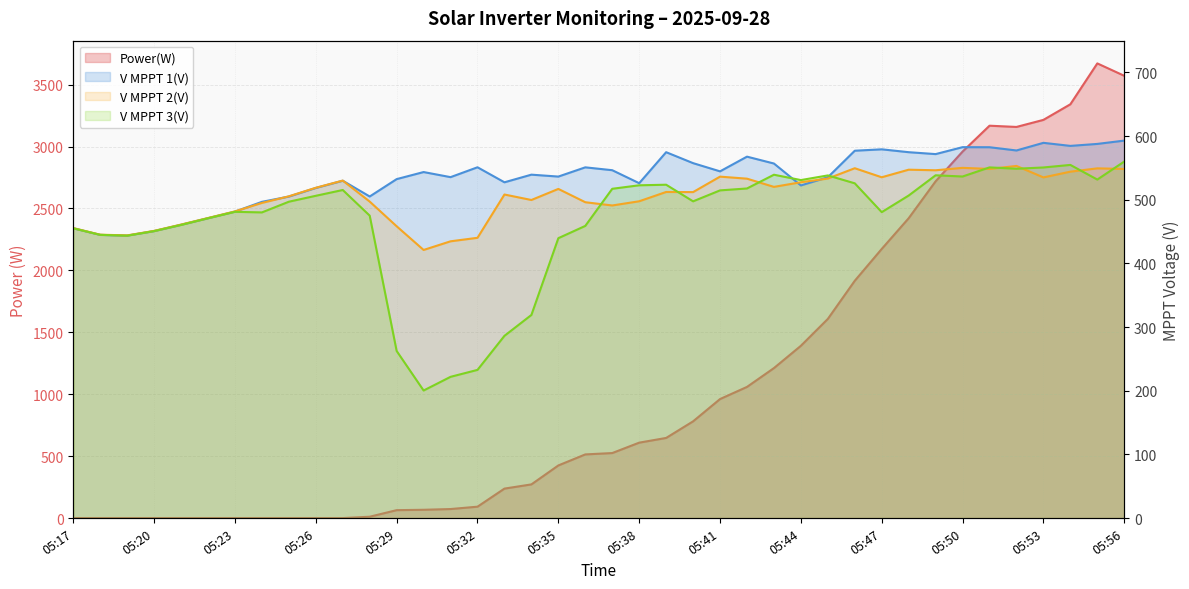

Where is the first local minimum for V MPPT 1(V)?

05:19